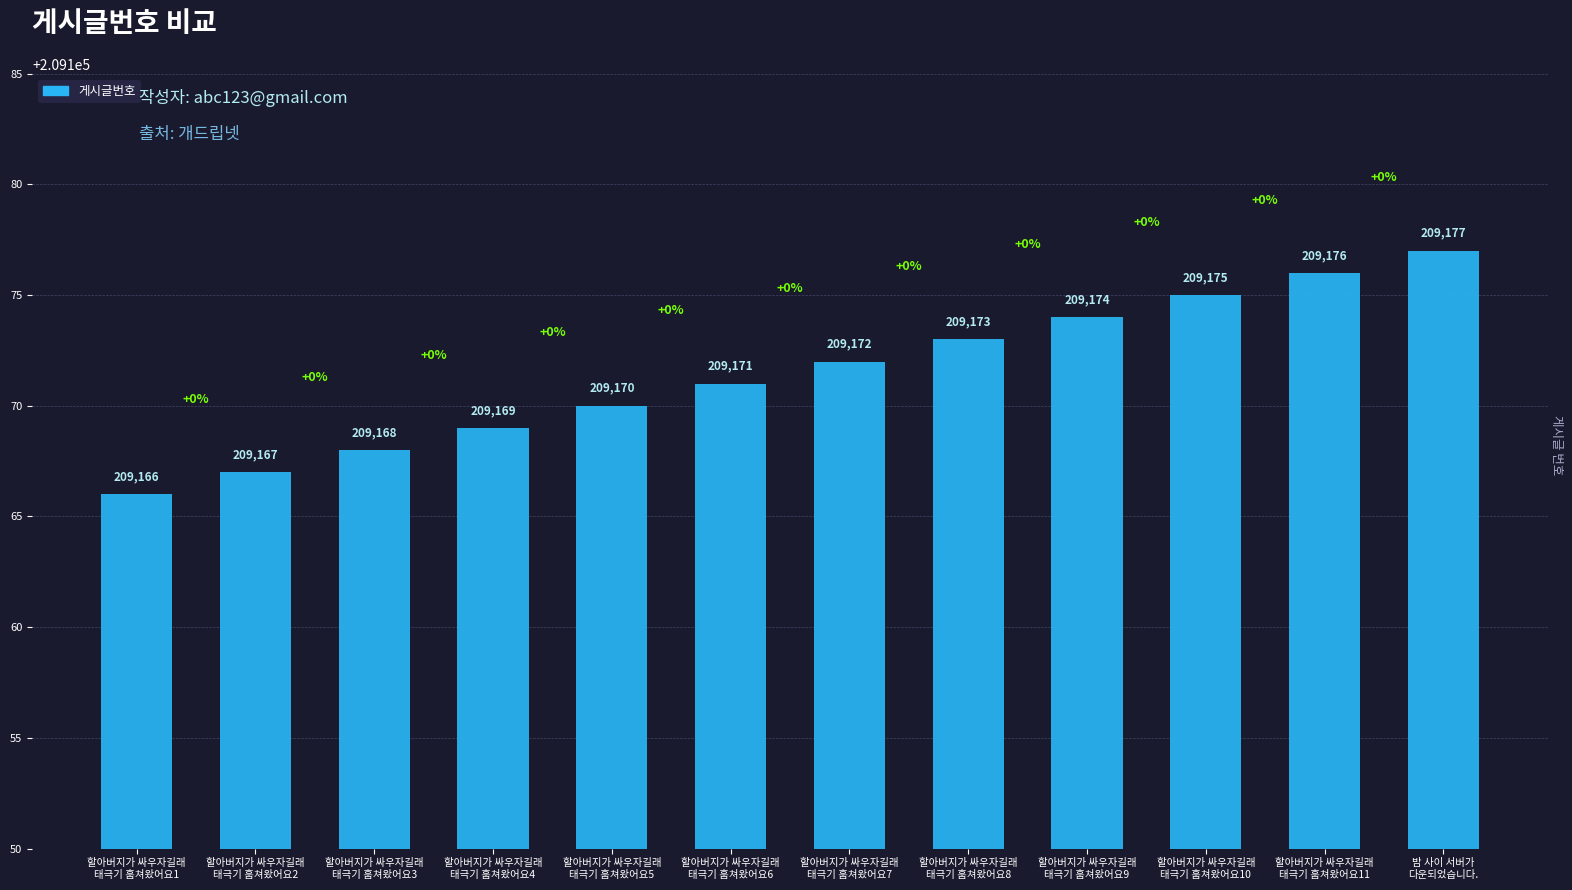

At which category does the chart reach its minimum across all series?

할아버지가 싸우자길래
태극기 훔쳐왔어요1